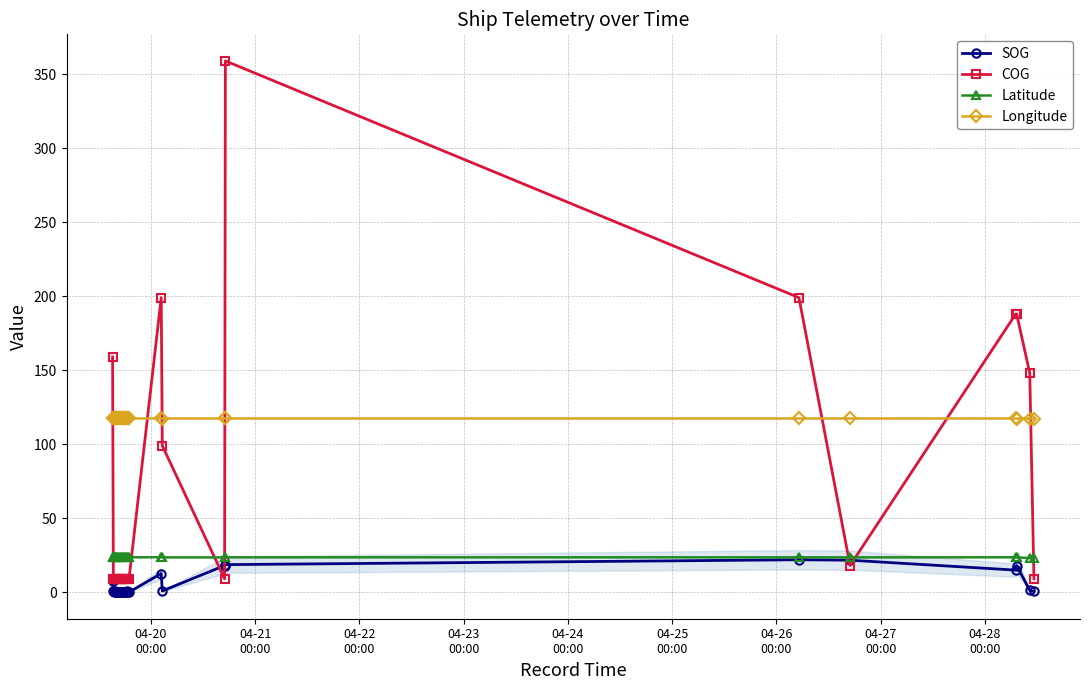

How many lines are shown in the chart?

4